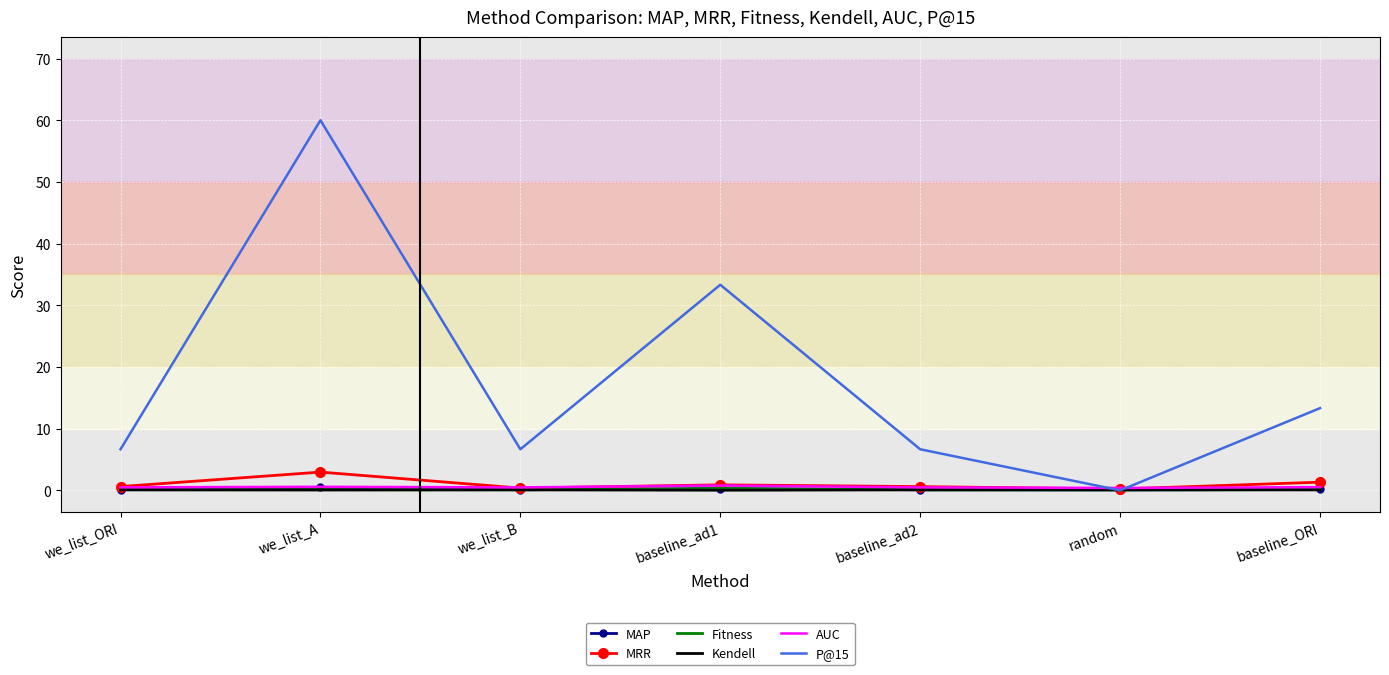

Which series has the largest total across all categories?

P@15